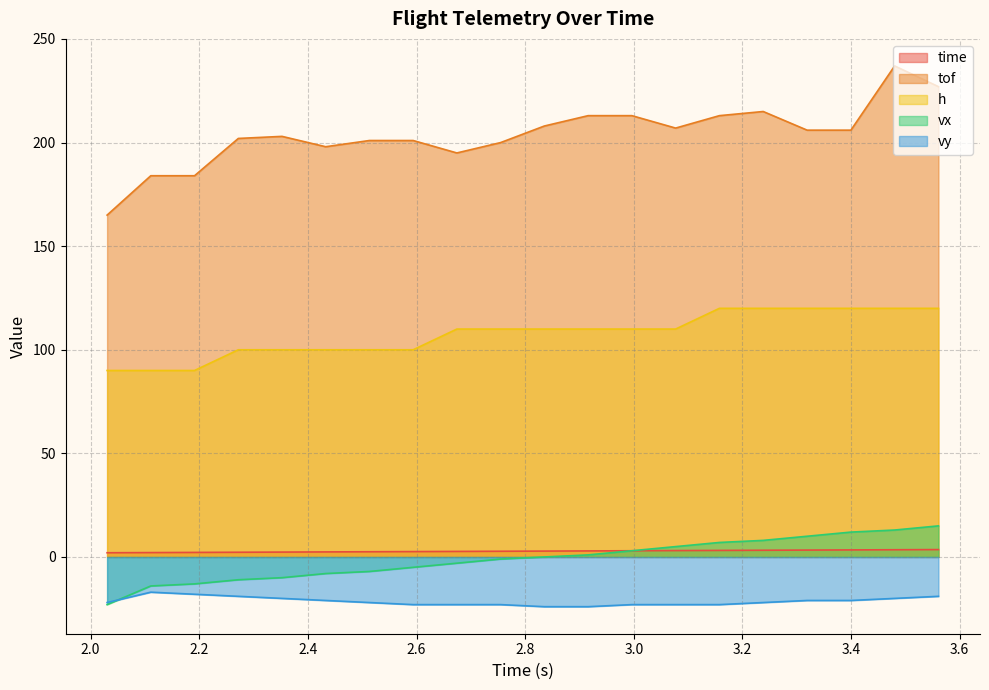

True or false: h and time intersect in this chart.

False